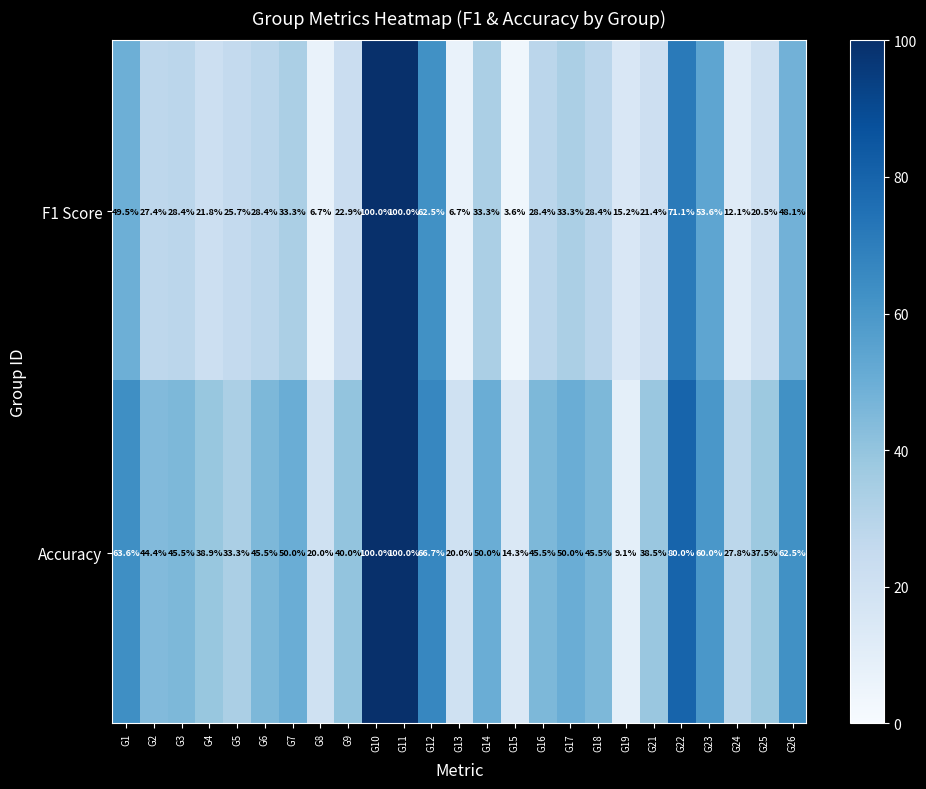

Is it true that Accuracy equals 44.4 at G2?

True